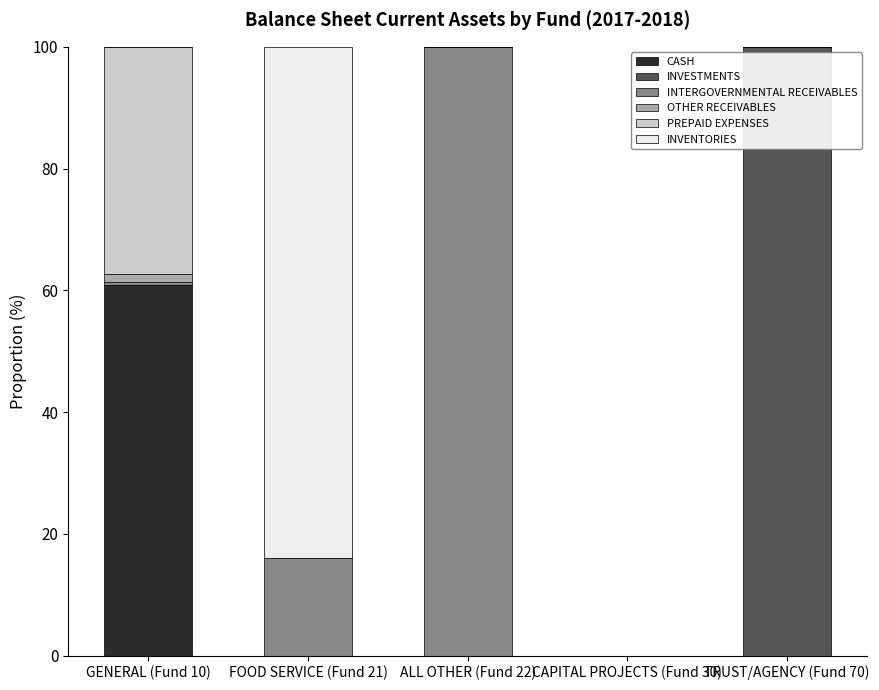

The CASH series shows 21.5 at GENERAL (Fund 10). True or false?

False